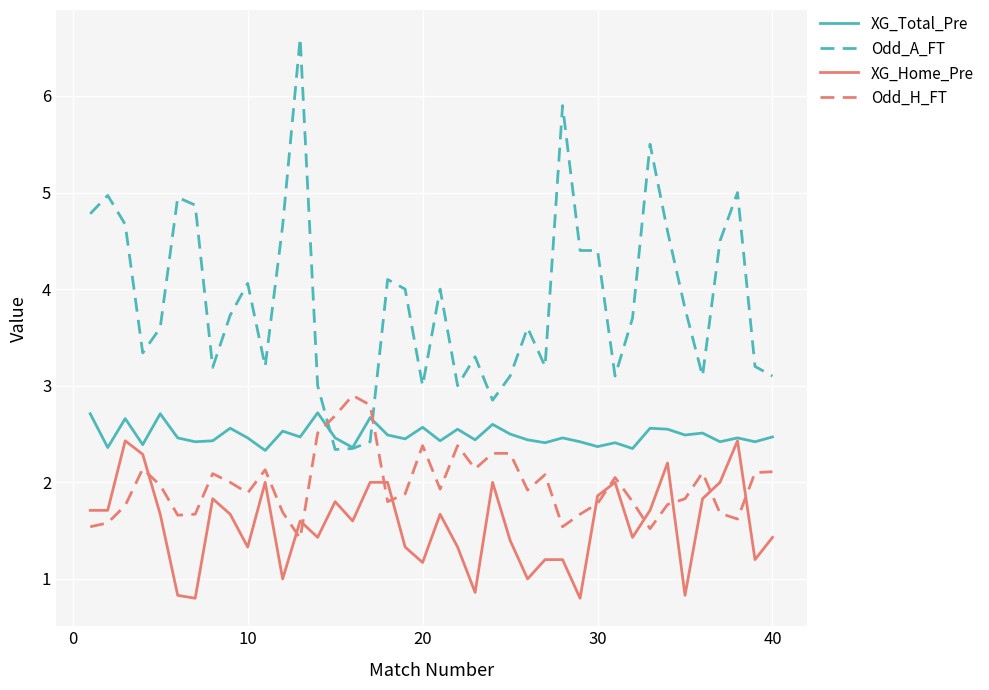

Which series has the largest total across all categories?

Odd_A_FT